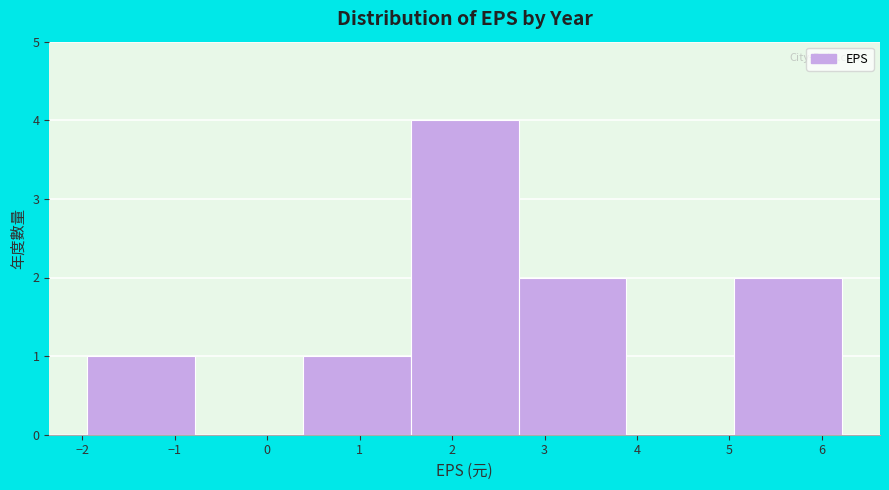

How tall is the bar that spans 0.4 to 1.6 on the x-axis? Neither the bar edges nor the heights are printed on the chart, so give them approximately, as read against the axes.

1